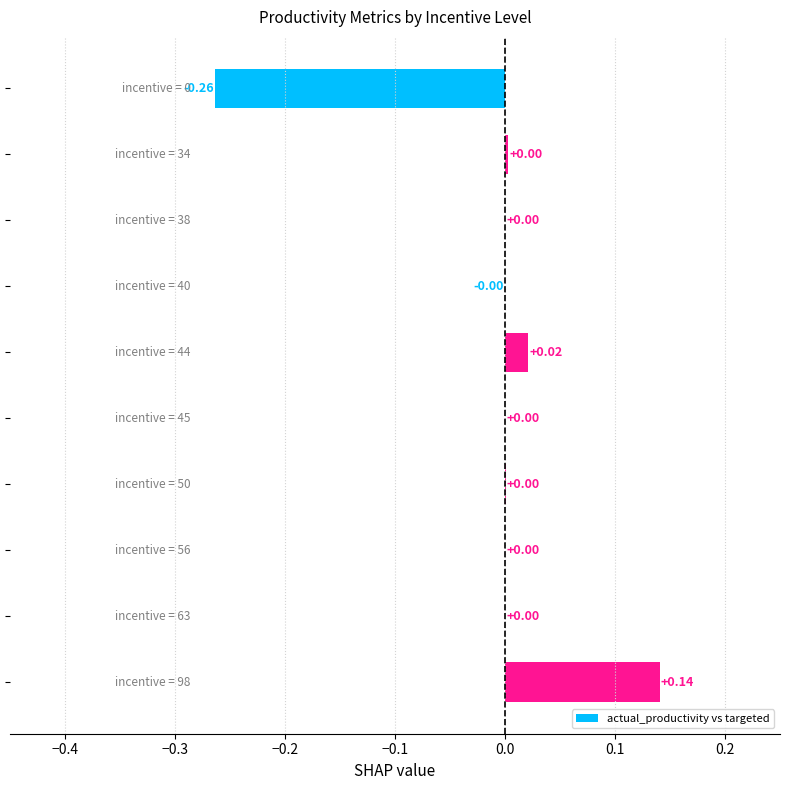

How many positive values are there?

8